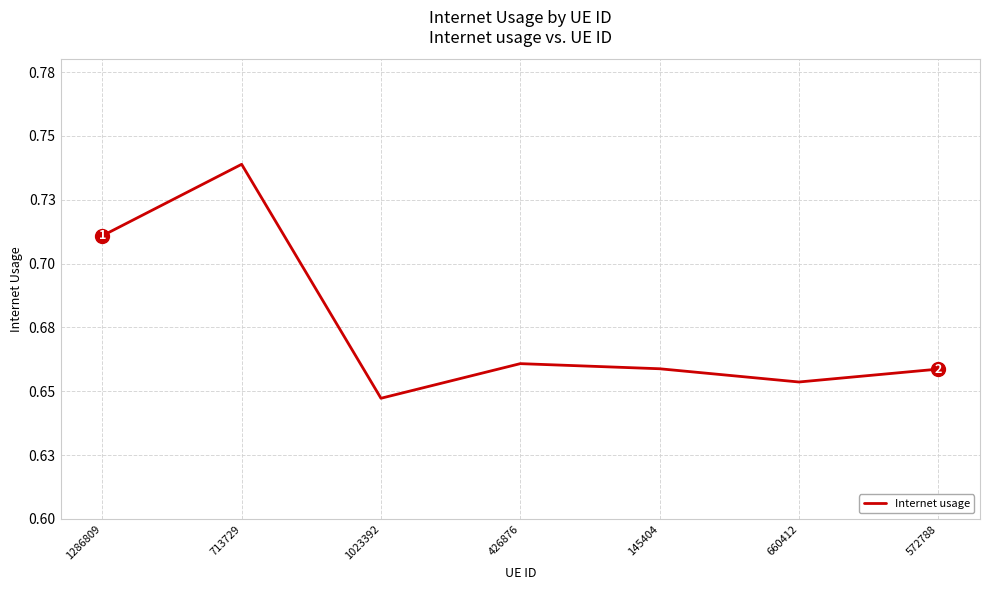

How many interior local peaks (higher than both neighbors) does the data have?

2